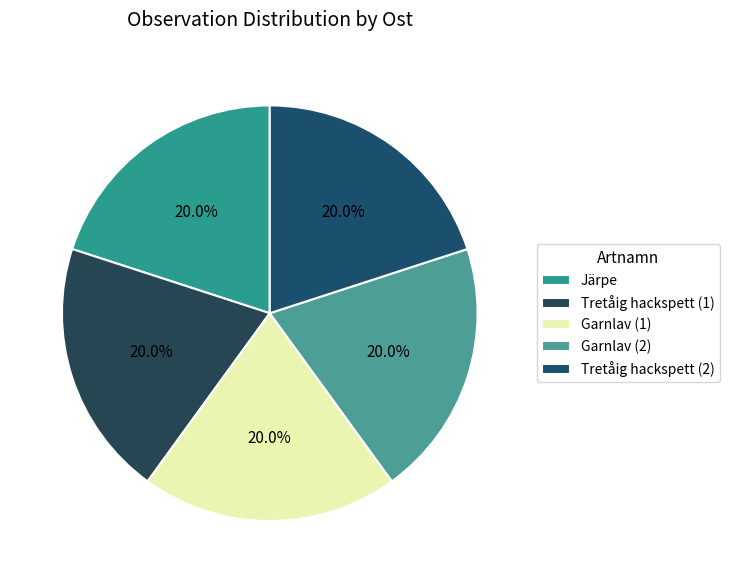

How many slices are in this pie chart?

5